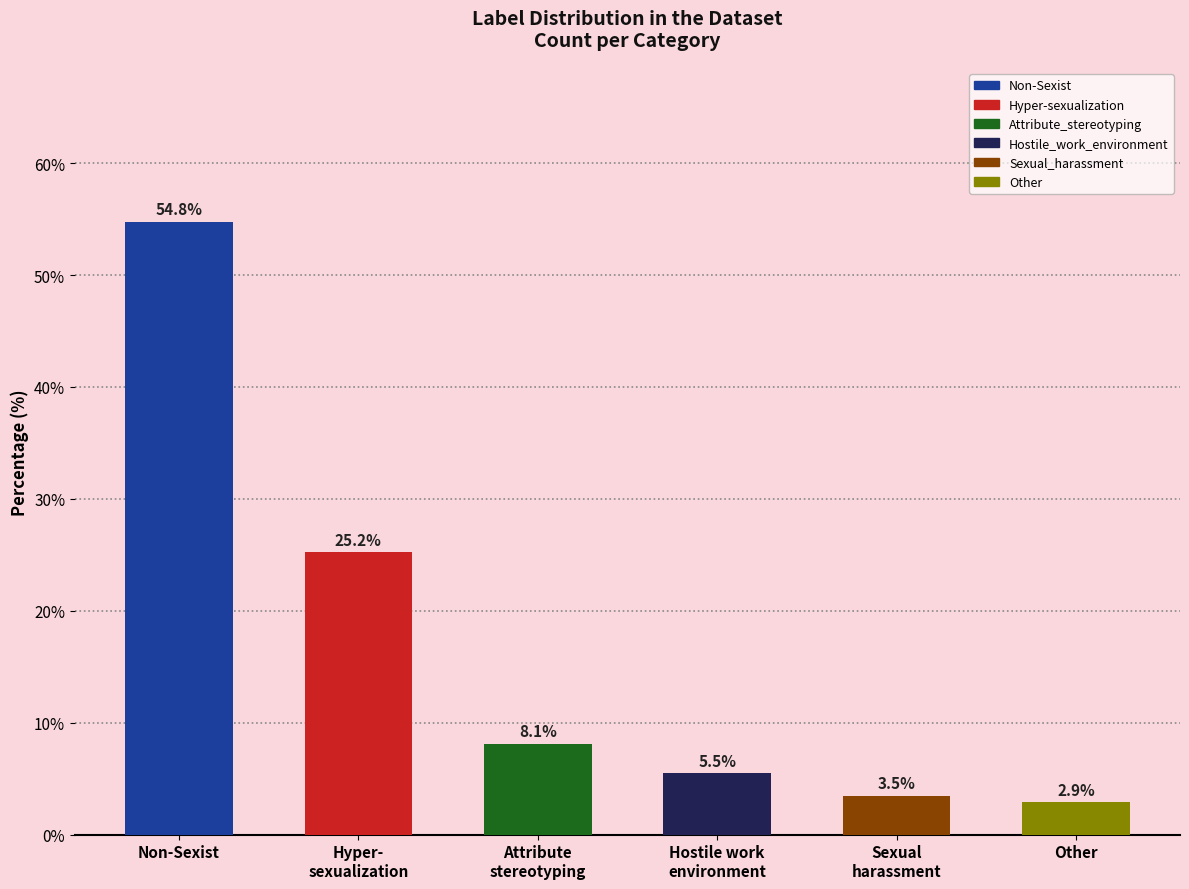

List the labels in order of value, smallest first.

Other, Sexual
harassment, Hostile work
environment, Attribute
stereotyping, Hyper-
sexualization, Non-Sexist